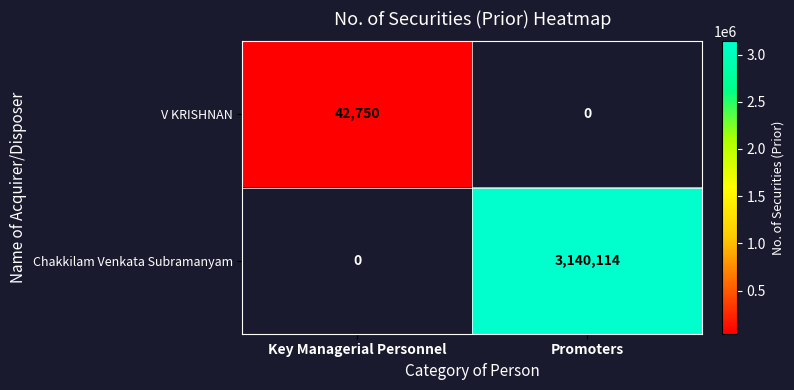

The value of Chakkilam Venkata Subramanyam at Promoters is 4234764. True or false?

False